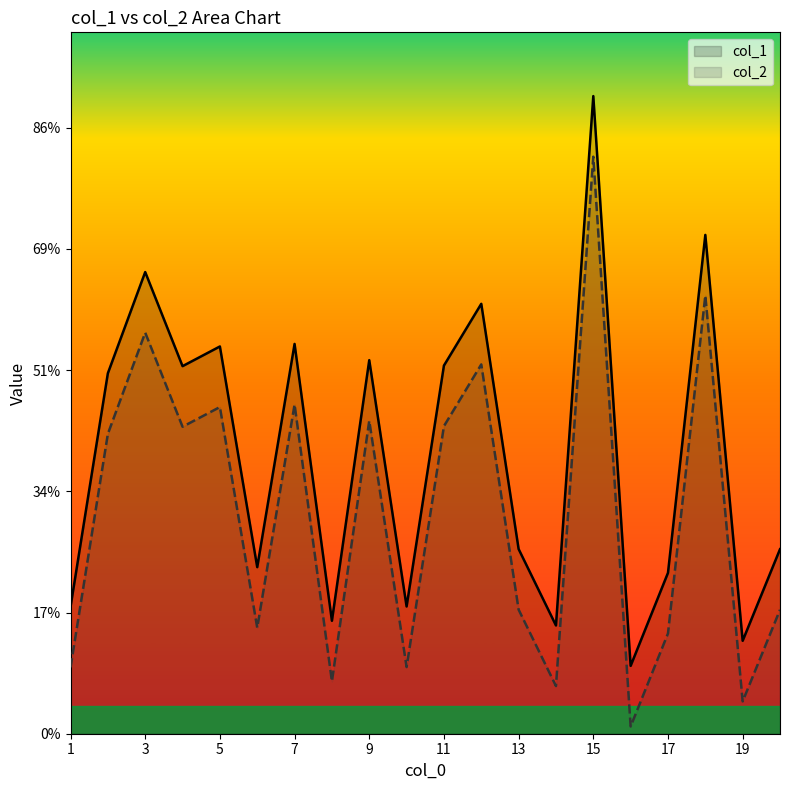

Does the chart display data point markers on the line(s)?

No